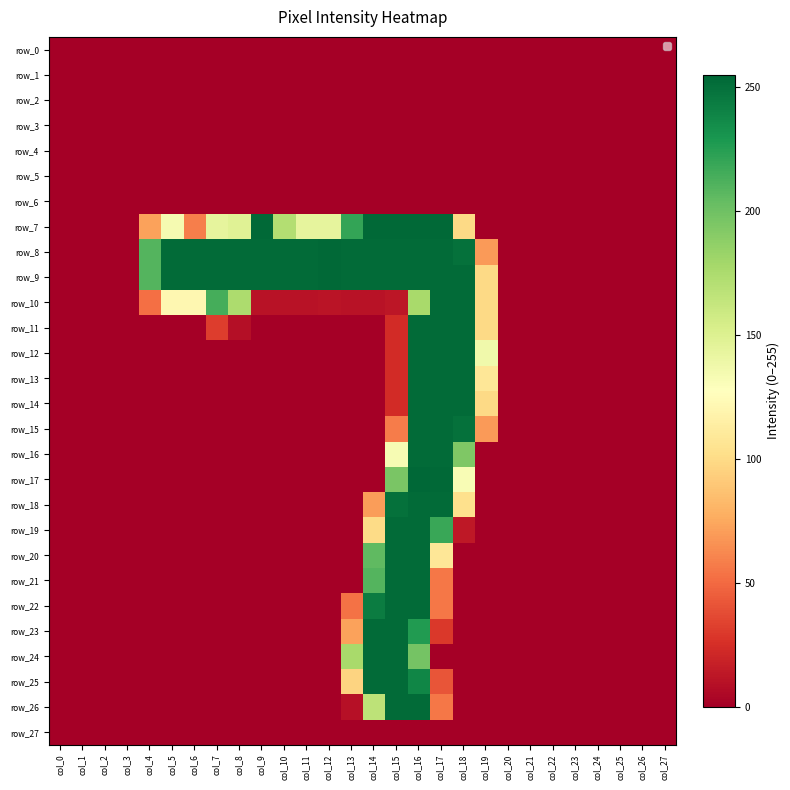

Reading left to right, what are all the values shown in this chart?

row_0: col_0=0	col_1=0	col_2=0	col_3=0	col_4=0	col_5=0	col_6=0	col_7=0	col_8=0	col_9=0	col_10=0	col_11=0	col_12=0	col_13=0	col_14=0	col_15=0	col_16=0	col_17=0	col_18=0	col_19=0	col_20=0	col_21=0	col_22=0	col_23=0	col_24=0	col_25=0	col_26=0	col_27=0
row_1: col_0=0	col_1=0	col_2=0	col_3=0	col_4=0	col_5=0	col_6=0	col_7=0	col_8=0	col_9=0	col_10=0	col_11=0	col_12=0	col_13=0	col_14=0	col_15=0	col_16=0	col_17=0	col_18=0	col_19=0	col_20=0	col_21=0	col_22=0	col_23=0	col_24=0	col_25=0	col_26=0	col_27=0
row_2: col_0=0	col_1=0	col_2=0	col_3=0	col_4=0	col_5=0	col_6=0	col_7=0	col_8=0	col_9=0	col_10=0	col_11=0	col_12=0	col_13=0	col_14=0	col_15=0	col_16=0	col_17=0	col_18=0	col_19=0	col_20=0	col_21=0	col_22=0	col_23=0	col_24=0	col_25=0	col_26=0	col_27=0
row_3: col_0=0	col_1=0	col_2=0	col_3=0	col_4=0	col_5=0	col_6=0	col_7=0	col_8=0	col_9=0	col_10=0	col_11=0	col_12=0	col_13=0	col_14=0	col_15=0	col_16=0	col_17=0	col_18=0	col_19=0	col_20=0	col_21=0	col_22=0	col_23=0	col_24=0	col_25=0	col_26=0	col_27=0
row_4: col_0=0	col_1=0	col_2=0	col_3=0	col_4=0	col_5=0	col_6=0	col_7=0	col_8=0	col_9=0	col_10=0	col_11=0	col_12=0	col_13=0	col_14=0	col_15=0	col_16=0	col_17=0	col_18=0	col_19=0	col_20=0	col_21=0	col_22=0	col_23=0	col_24=0	col_25=0	col_26=0	col_27=0
row_5: col_0=0	col_1=0	col_2=0	col_3=0	col_4=0	col_5=0	col_6=0	col_7=0	col_8=0	col_9=0	col_10=0	col_11=0	col_12=0	col_13=0	col_14=0	col_15=0	col_16=0	col_17=0	col_18=0	col_19=0	col_20=0	col_21=0	col_22=0	col_23=0	col_24=0	col_25=0	col_26=0	col_27=0
row_6: col_0=0	col_1=0	col_2=0	col_3=0	col_4=0	col_5=0	col_6=0	col_7=0	col_8=0	col_9=0	col_10=0	col_11=0	col_12=0	col_13=0	col_14=0	col_15=0	col_16=0	col_17=0	col_18=0	col_19=0	col_20=0	col_21=0	col_22=0	col_23=0	col_24=0	col_25=0	col_26=0	col_27=0
row_7: col_0=0	col_1=0	col_2=0	col_3=0	col_4=72	col_5=134	col_6=58	col_7=144	col_8=148	col_9=254	col_10=172	col_11=144	col_12=144	col_13=221	col_14=254	col_15=254	col_16=254	col_17=254	col_18=99	col_19=0	col_20=0	col_21=0	col_22=0	col_23=0	col_24=0	col_25=0	col_26=0	col_27=0
row_8: col_0=0	col_1=0	col_2=0	col_3=0	col_4=210	col_5=253	col_6=253	col_7=253	col_8=253	col_9=253	col_10=253	col_11=253	col_12=254	col_13=253	col_14=253	col_15=253	col_16=253	col_17=253	col_18=250	col_19=69	col_20=0	col_21=0	col_22=0	col_23=0	col_24=0	col_25=0	col_26=0	col_27=0
row_9: col_0=0	col_1=0	col_2=0	col_3=0	col_4=210	col_5=253	col_6=253	col_7=253	col_8=253	col_9=253	col_10=253	col_11=253	col_12=254	col_13=253	col_14=253	col_15=253	col_16=253	col_17=253	col_18=253	col_19=99	col_20=0	col_21=0	col_22=0	col_23=0	col_24=0	col_25=0	col_26=0	col_27=0
row_10: col_0=0	col_1=0	col_2=0	col_3=0	col_4=52	col_5=121	col_6=121	col_7=215	col_8=175	col_9=10	col_10=10	col_11=10	col_12=11	col_13=10	col_14=10	col_15=12	col_16=177	col_17=253	col_18=253	col_19=99	col_20=0	col_21=0	col_22=0	col_23=0	col_24=0	col_25=0	col_26=0	col_27=0
row_11: col_0=0	col_1=0	col_2=0	col_3=0	col_4=0	col_5=0	col_6=0	col_7=31	col_8=8	col_9=0	col_10=0	col_11=0	col_12=0	col_13=0	col_14=0	col_15=23	col_16=253	col_17=253	col_18=253	col_19=99	col_20=0	col_21=0	col_22=0	col_23=0	col_24=0	col_25=0	col_26=0	col_27=0
row_12: col_0=0	col_1=0	col_2=0	col_3=0	col_4=0	col_5=0	col_6=0	col_7=0	col_8=0	col_9=0	col_10=0	col_11=0	col_12=0	col_13=0	col_14=0	col_15=23	col_16=253	col_17=253	col_18=253	col_19=137	col_20=0	col_21=0	col_22=0	col_23=0	col_24=0	col_25=0	col_26=0	col_27=0
row_13: col_0=0	col_1=0	col_2=0	col_3=0	col_4=0	col_5=0	col_6=0	col_7=0	col_8=0	col_9=0	col_10=0	col_11=0	col_12=0	col_13=0	col_14=0	col_15=23	col_16=253	col_17=253	col_18=253	col_19=108	col_20=0	col_21=0	col_22=0	col_23=0	col_24=0	col_25=0	col_26=0	col_27=0
row_14: col_0=0	col_1=0	col_2=0	col_3=0	col_4=0	col_5=0	col_6=0	col_7=0	col_8=0	col_9=0	col_10=0	col_11=0	col_12=0	col_13=0	col_14=0	col_15=23	col_16=253	col_17=253	col_18=253	col_19=99	col_20=0	col_21=0	col_22=0	col_23=0	col_24=0	col_25=0	col_26=0	col_27=0
row_15: col_0=0	col_1=0	col_2=0	col_3=0	col_4=0	col_5=0	col_6=0	col_7=0	col_8=0	col_9=0	col_10=0	col_11=0	col_12=0	col_13=0	col_14=0	col_15=57	col_16=253	col_17=253	col_18=250	col_19=69	col_20=0	col_21=0	col_22=0	col_23=0	col_24=0	col_25=0	col_26=0	col_27=0
row_16: col_0=0	col_1=0	col_2=0	col_3=0	col_4=0	col_5=0	col_6=0	col_7=0	col_8=0	col_9=0	col_10=0	col_11=0	col_12=0	col_13=0	col_14=0	col_15=133	col_16=253	col_17=253	col_18=194	col_19=0	col_20=0	col_21=0	col_22=0	col_23=0	col_24=0	col_25=0	col_26=0	col_27=0
row_17: col_0=0	col_1=0	col_2=0	col_3=0	col_4=0	col_5=0	col_6=0	col_7=0	col_8=0	col_9=0	col_10=0	col_11=0	col_12=0	col_13=0	col_14=0	col_15=196	col_16=255	col_17=254	col_18=132	col_19=0	col_20=0	col_21=0	col_22=0	col_23=0	col_24=0	col_25=0	col_26=0	col_27=0
row_18: col_0=0	col_1=0	col_2=0	col_3=0	col_4=0	col_5=0	col_6=0	col_7=0	col_8=0	col_9=0	col_10=0	col_11=0	col_12=0	col_13=0	col_14=70	col_15=250	col_16=253	col_17=253	col_18=103	col_19=0	col_20=0	col_21=0	col_22=0	col_23=0	col_24=0	col_25=0	col_26=0	col_27=0
row_19: col_0=0	col_1=0	col_2=0	col_3=0	col_4=0	col_5=0	col_6=0	col_7=0	col_8=0	col_9=0	col_10=0	col_11=0	col_12=0	col_13=0	col_14=100	col_15=253	col_16=253	col_17=219	col_18=13	col_19=0	col_20=0	col_21=0	col_22=0	col_23=0	col_24=0	col_25=0	col_26=0	col_27=0
row_20: col_0=0	col_1=0	col_2=0	col_3=0	col_4=0	col_5=0	col_6=0	col_7=0	col_8=0	col_9=0	col_10=0	col_11=0	col_12=0	col_13=0	col_14=206	col_15=253	col_16=253	col_17=108	col_18=0	col_19=0	col_20=0	col_21=0	col_22=0	col_23=0	col_24=0	col_25=0	col_26=0	col_27=0
row_21: col_0=0	col_1=0	col_2=0	col_3=0	col_4=0	col_5=0	col_6=0	col_7=0	col_8=0	col_9=0	col_10=0	col_11=0	col_12=0	col_13=0	col_14=210	col_15=253	col_16=253	col_17=55	col_18=0	col_19=0	col_20=0	col_21=0	col_22=0	col_23=0	col_24=0	col_25=0	col_26=0	col_27=0
row_22: col_0=0	col_1=0	col_2=0	col_3=0	col_4=0	col_5=0	col_6=0	col_7=0	col_8=0	col_9=0	col_10=0	col_11=0	col_12=0	col_13=53	col_14=244	col_15=253	col_16=253	col_17=55	col_18=0	col_19=0	col_20=0	col_21=0	col_22=0	col_23=0	col_24=0	col_25=0	col_26=0	col_27=0
row_23: col_0=0	col_1=0	col_2=0	col_3=0	col_4=0	col_5=0	col_6=0	col_7=0	col_8=0	col_9=0	col_10=0	col_11=0	col_12=0	col_13=72	col_14=253	col_15=253	col_16=227	col_17=29	col_18=0	col_19=0	col_20=0	col_21=0	col_22=0	col_23=0	col_24=0	col_25=0	col_26=0	col_27=0
row_24: col_0=0	col_1=0	col_2=0	col_3=0	col_4=0	col_5=0	col_6=0	col_7=0	col_8=0	col_9=0	col_10=0	col_11=0	col_12=0	col_13=177	col_14=253	col_15=253	col_16=198	col_17=0	col_18=0	col_19=0	col_20=0	col_21=0	col_22=0	col_23=0	col_24=0	col_25=0	col_26=0	col_27=0
row_25: col_0=0	col_1=0	col_2=0	col_3=0	col_4=0	col_5=0	col_6=0	col_7=0	col_8=0	col_9=0	col_10=0	col_11=0	col_12=0	col_13=96	col_14=253	col_15=253	col_16=239	col_17=41	col_18=0	col_19=0	col_20=0	col_21=0	col_22=0	col_23=0	col_24=0	col_25=0	col_26=0	col_27=0
row_26: col_0=0	col_1=0	col_2=0	col_3=0	col_4=0	col_5=0	col_6=0	col_7=0	col_8=0	col_9=0	col_10=0	col_11=0	col_12=0	col_13=9	col_14=167	col_15=253	col_16=253	col_17=55	col_18=0	col_19=0	col_20=0	col_21=0	col_22=0	col_23=0	col_24=0	col_25=0	col_26=0	col_27=0
row_27: col_0=0	col_1=0	col_2=0	col_3=0	col_4=0	col_5=0	col_6=0	col_7=0	col_8=0	col_9=0	col_10=0	col_11=0	col_12=0	col_13=0	col_14=0	col_15=0	col_16=0	col_17=0	col_18=0	col_19=0	col_20=0	col_21=0	col_22=0	col_23=0	col_24=0	col_25=0	col_26=0	col_27=0